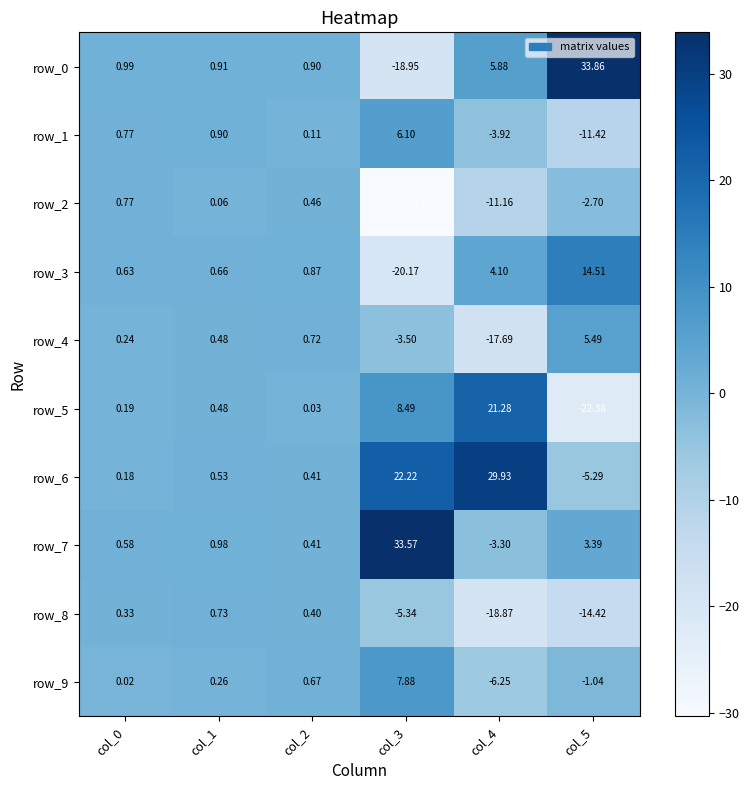

Is the value of row_2 at col_0 greater than the value of row_5 at col_4?

No